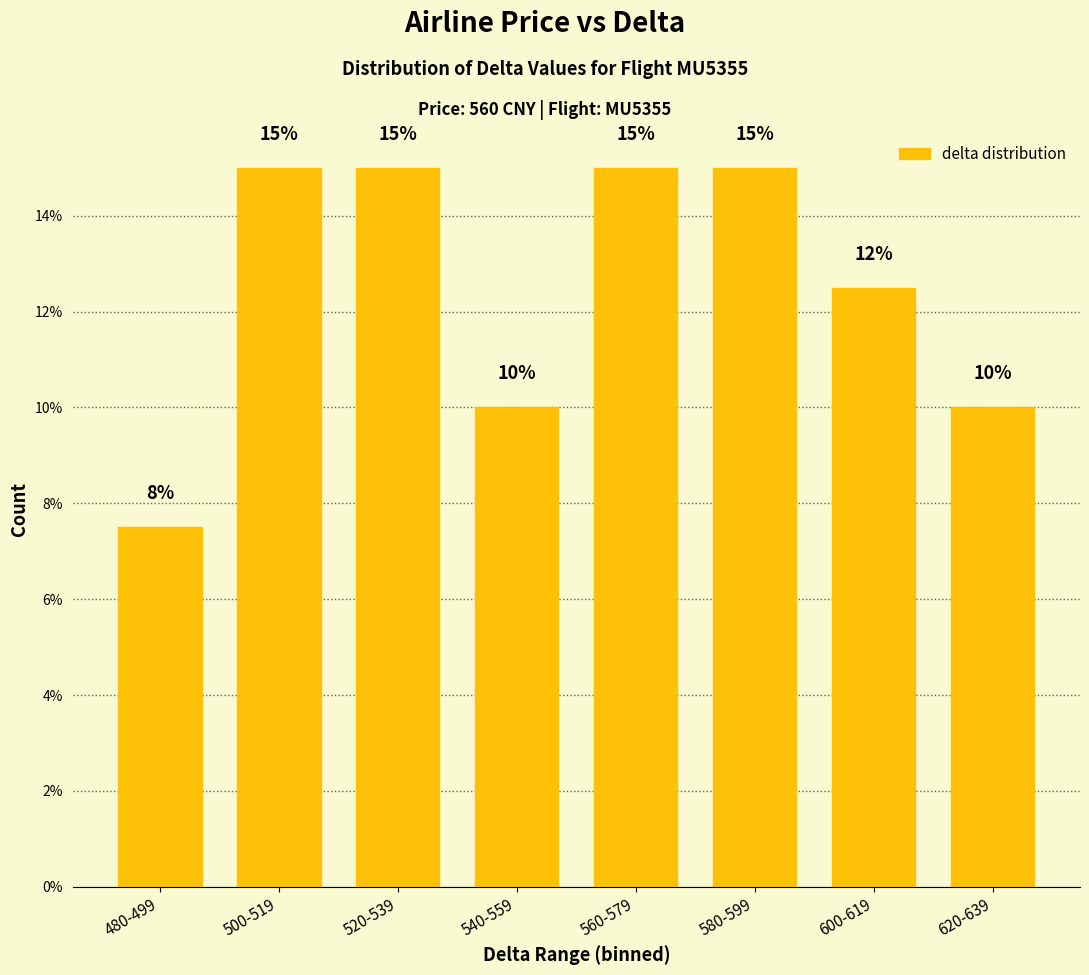

Which label corresponds to the smallest value in the chart?

480-499